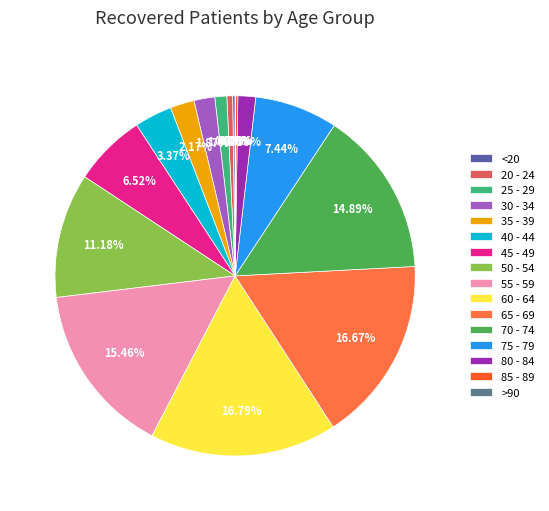

Approximately how many times larger is the value at 35 - 39 compared to 75 - 79?

0.3